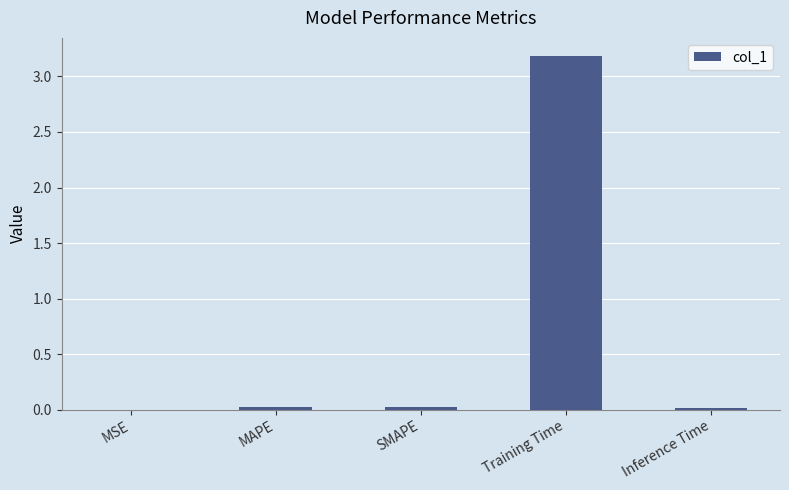

Which category has the highest value across all series?

Training Time